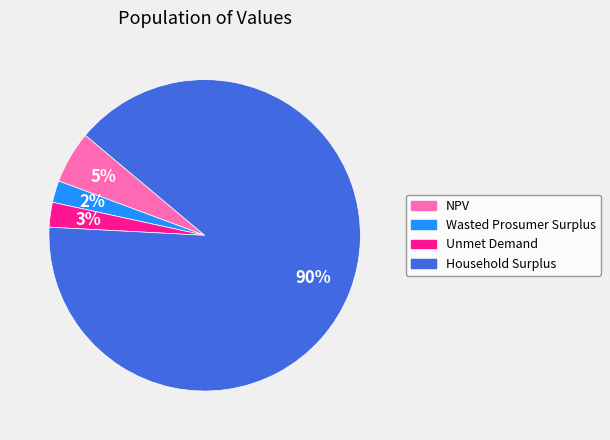

Which has a higher value, NPV or Unmet Demand?

NPV